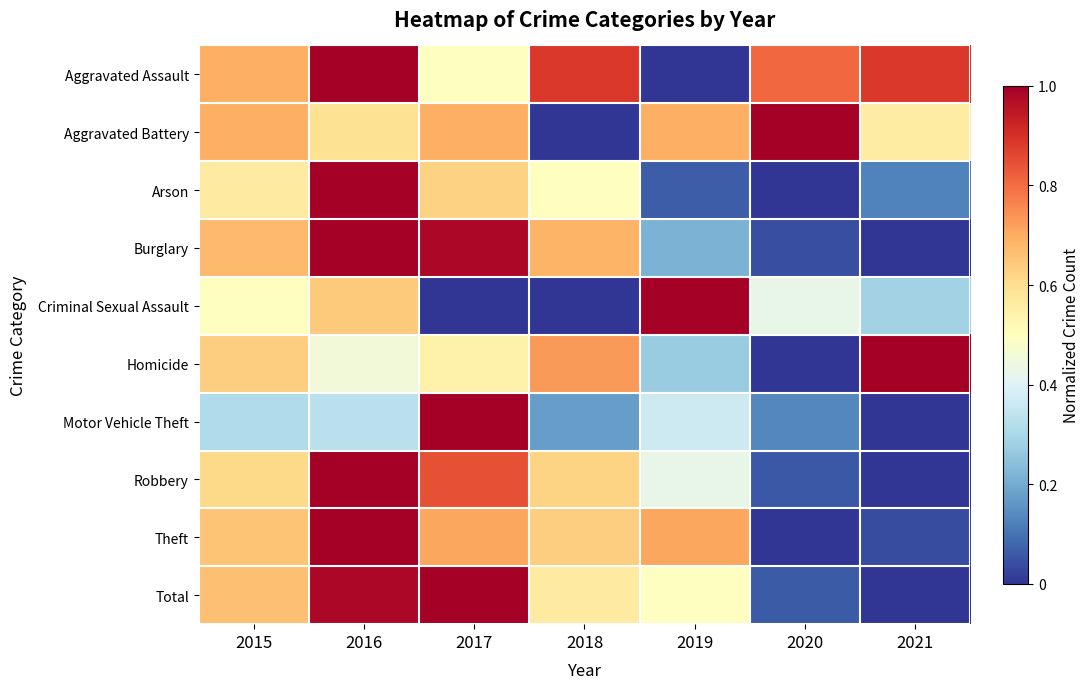

What is the spread (max minus min) of values at 2019?

1.0